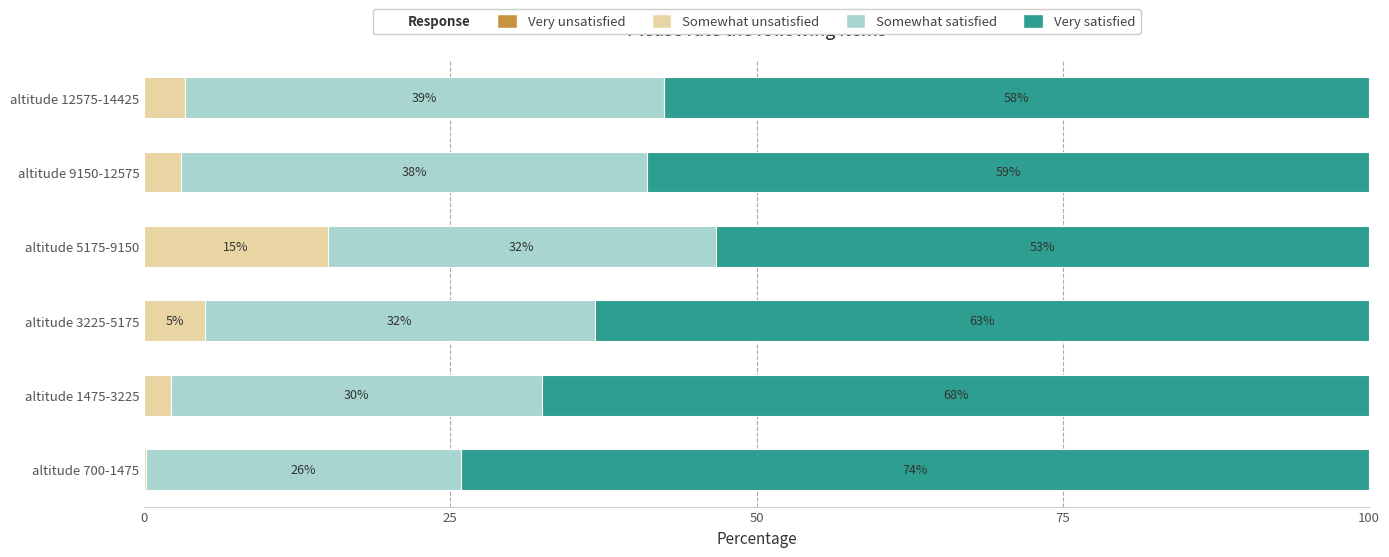

Which category has the highest value in the Somewhat unsatisfied series?

altitude 5175-9150